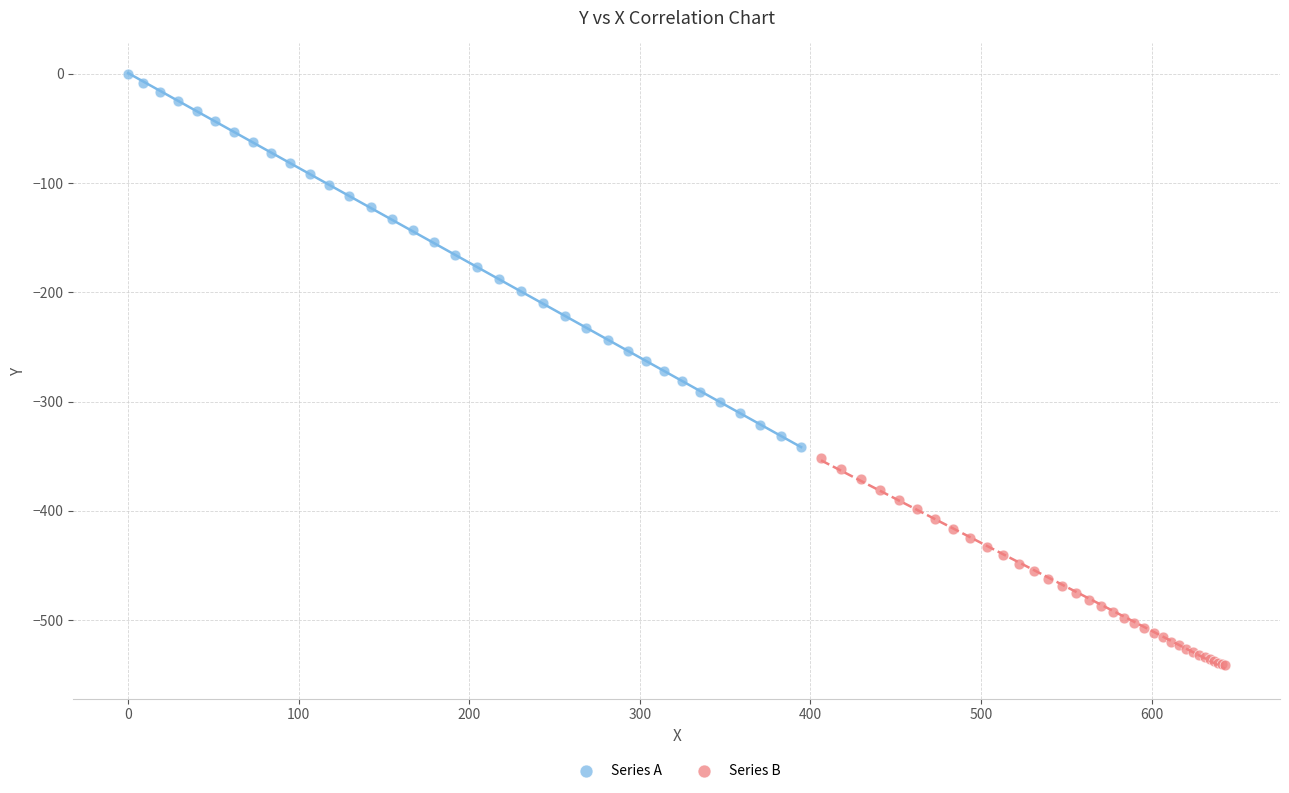

Which series has the largest Y range (max minus min)?

Series A